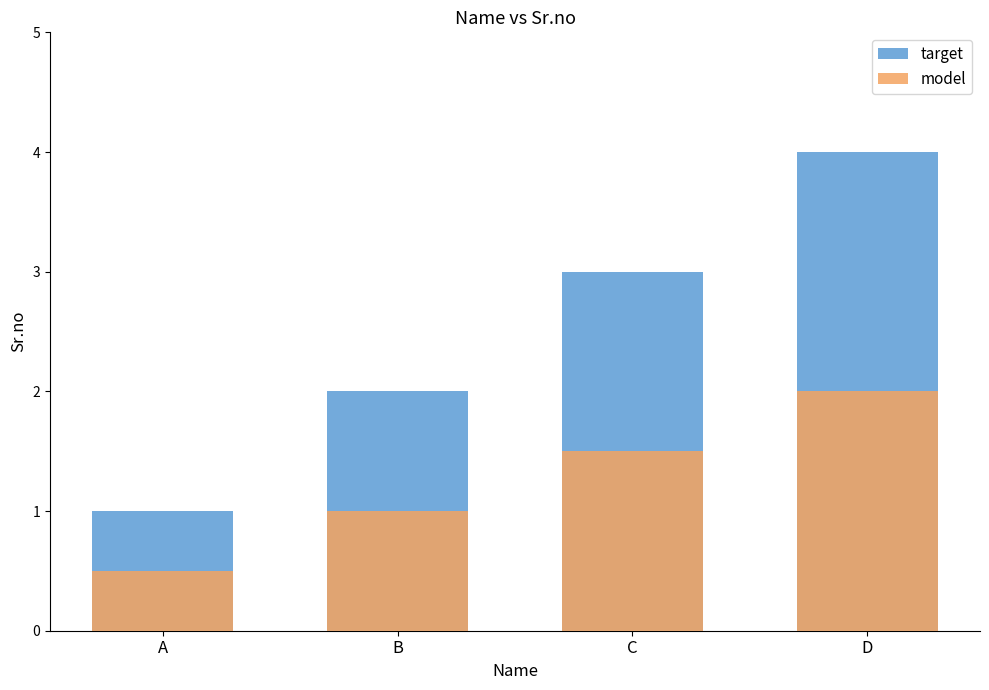

Reading left to right, extract all data points from this chart.

target: 1.0	2.0	3.0	4.0
model: 0.5	1.0	1.5	2.0